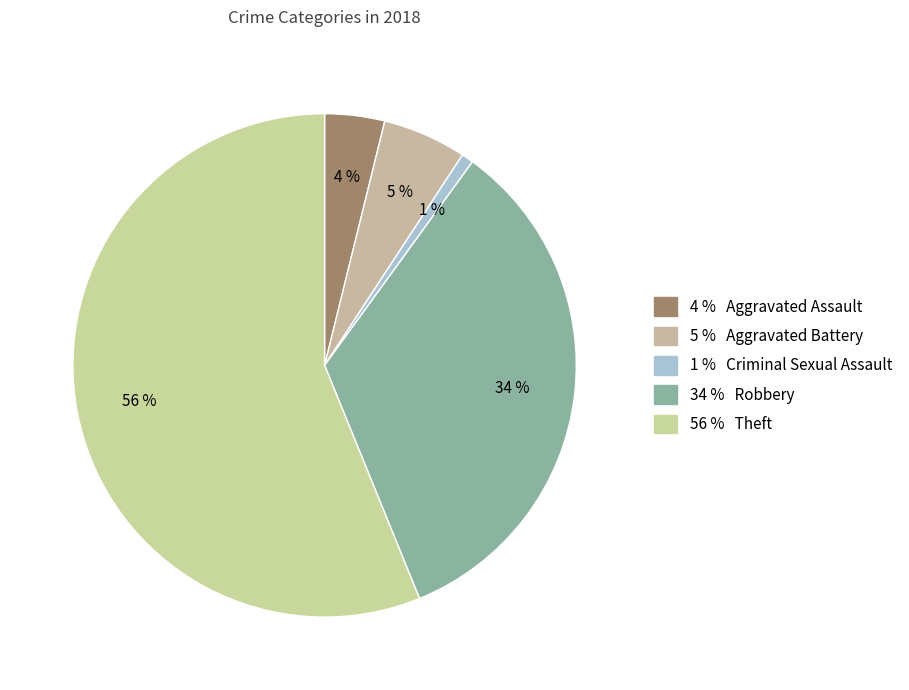

Rank the categories by value from highest to lowest.

Theft, Robbery, Aggravated Battery, Aggravated Assault, Criminal Sexual Assault